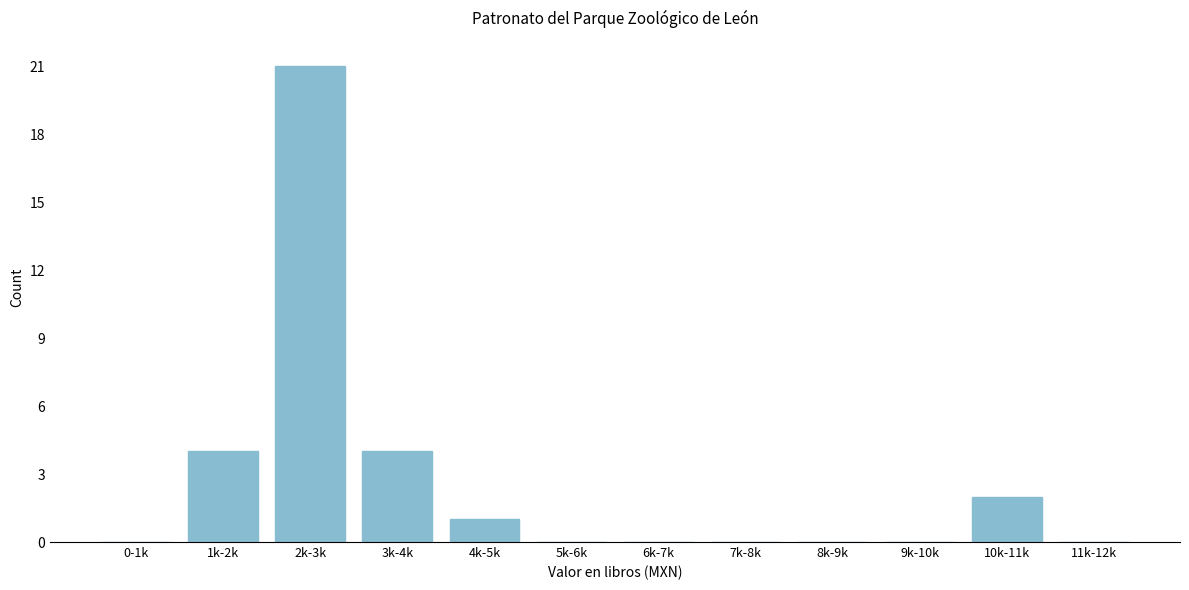

Reading right to left, what are all the values shown in this chart?

11k-12k=0	10k-11k=2	9k-10k=0	8k-9k=0	7k-8k=0	6k-7k=0	5k-6k=0	4k-5k=1	3k-4k=4	2k-3k=21	1k-2k=4	0-1k=0